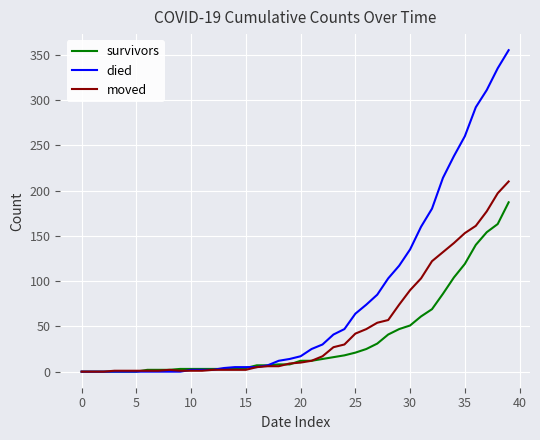

Count the number of data series in this chart.

3